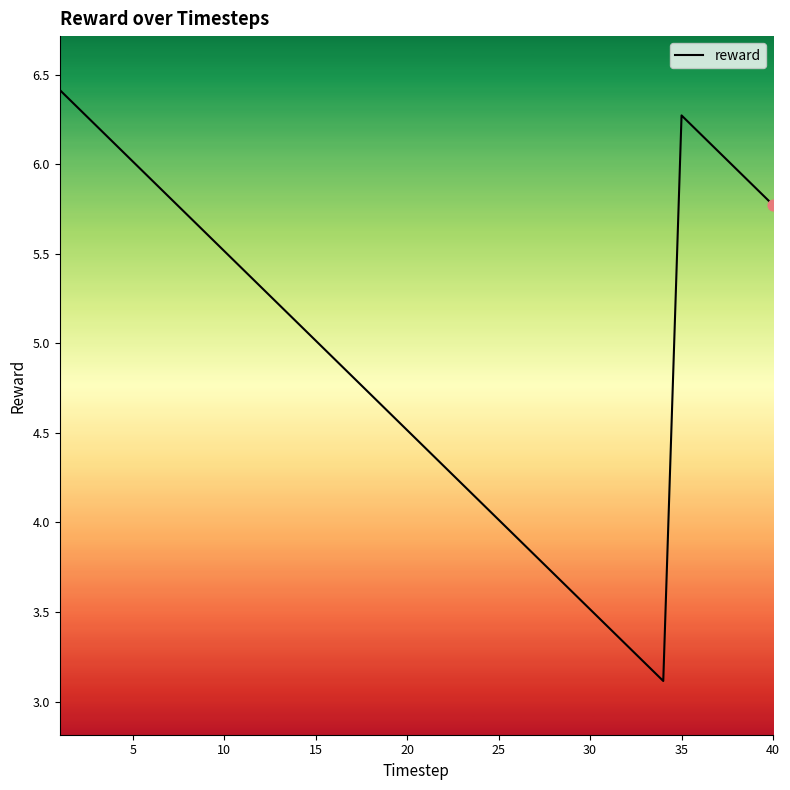

What is the maximum value shown in the chart?

6.4